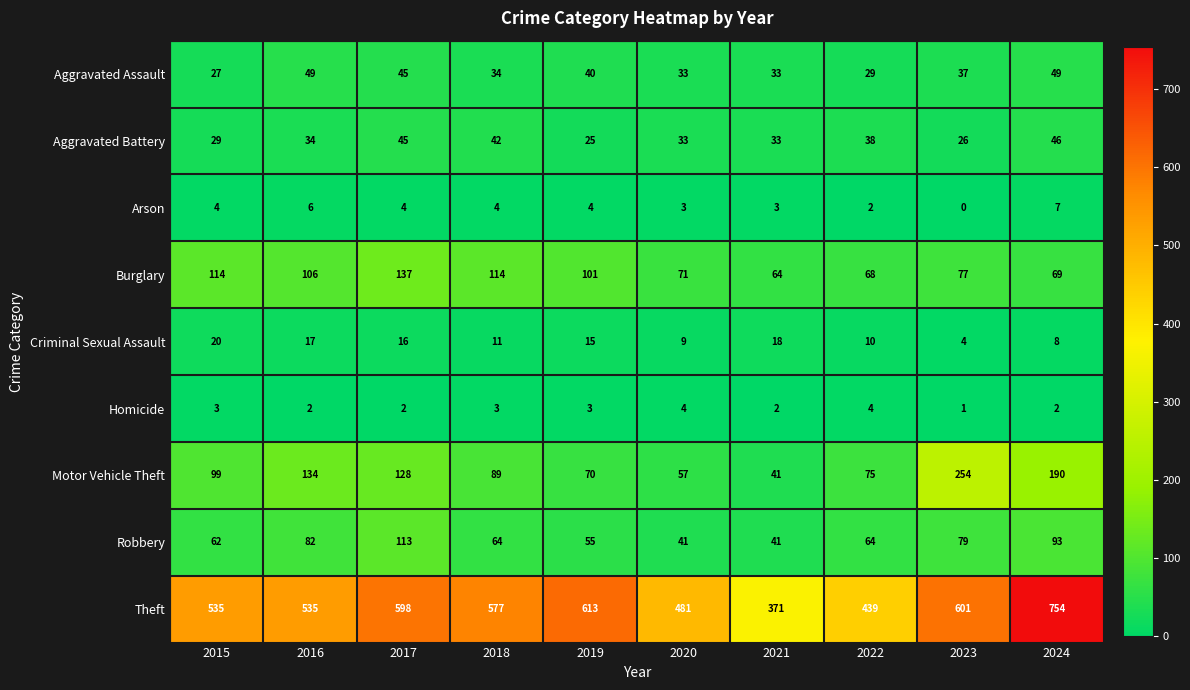

Rank the series by their maximum value, from highest to lowest.

Theft, Motor Vehicle Theft, Burglary, Robbery, Aggravated Assault, Aggravated Battery, Criminal Sexual Assault, Arson, Homicide